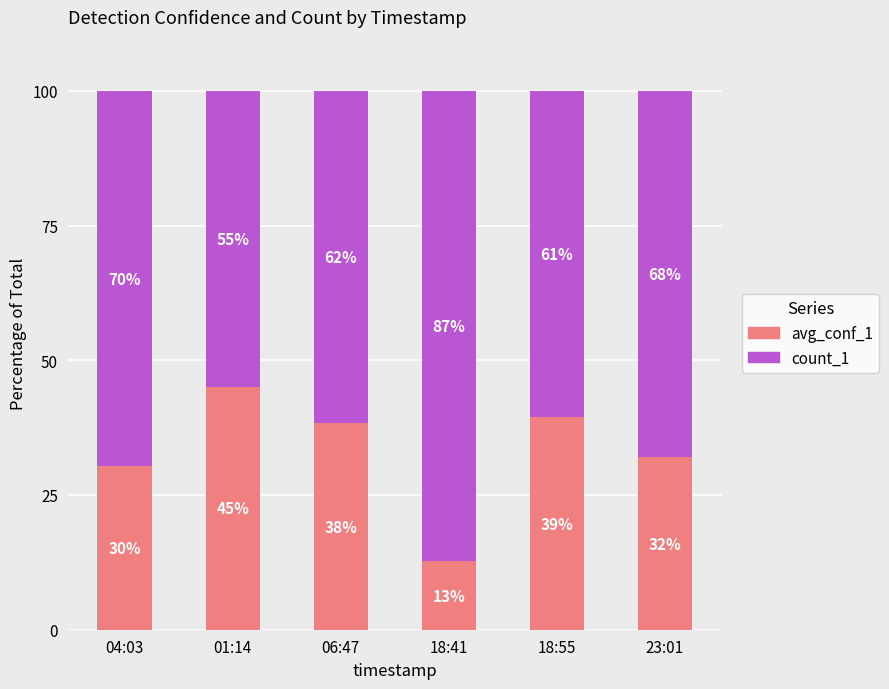

How many distinct data groups are displayed?

2